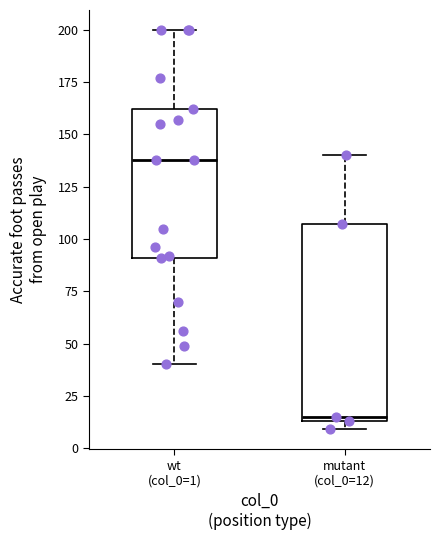

Reading left to right, read every box against the y-axis: the position of its median line, the range the box covers, and the ends of its whiskers. The values are not printed on the chart, so give them approximately, as read against the axis.

wt (col_0=1): median 140, box 90 to 160, whiskers 40 to 200
mutant (col_0=12): median 15 (just above the box's lower edge), box 15 to 105, whiskers 10 to 140